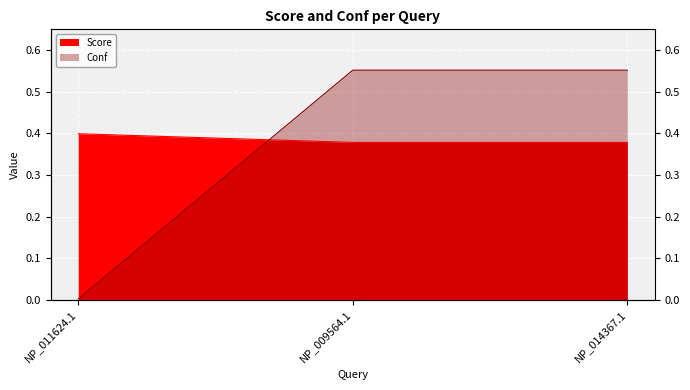

What is the average value of the Score series?

0.4